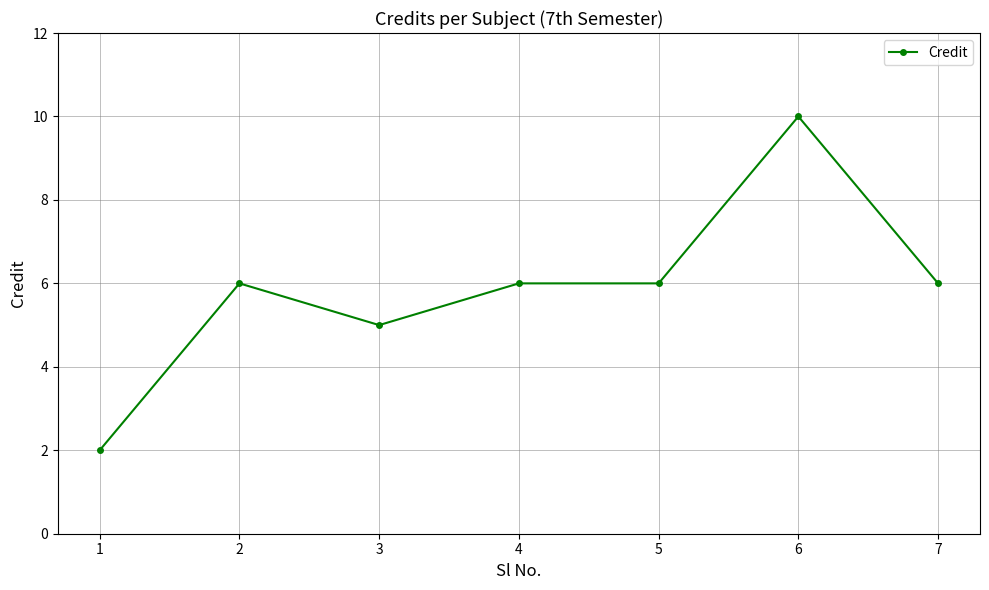

The value at 5 is 3. True or false?

False